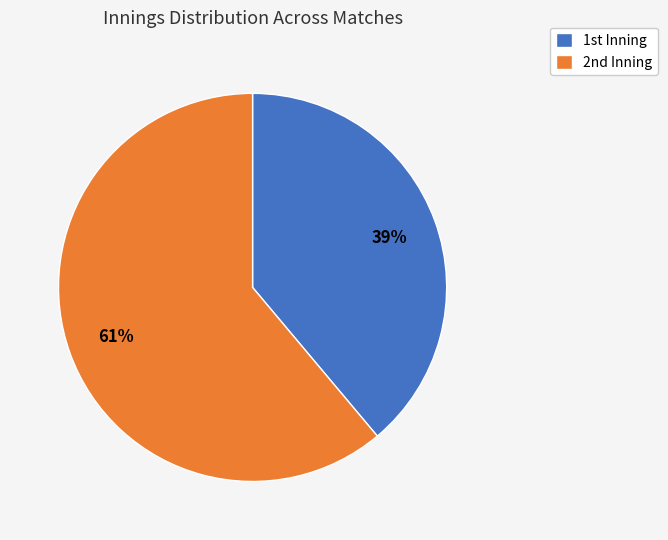

Count the number of slices in the pie.

2